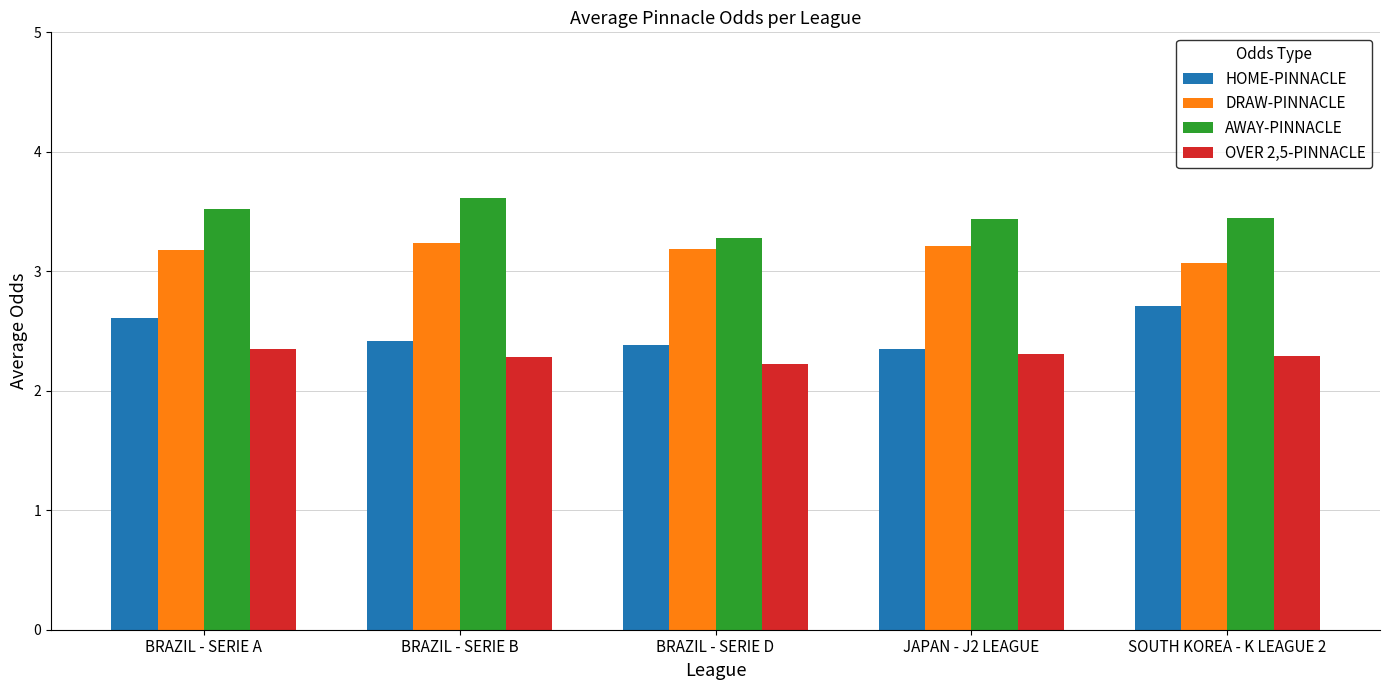

At BRAZIL - SERIE D, list the series in order from largest to smallest.

AWAY-PINNACLE, DRAW-PINNACLE, HOME-PINNACLE, OVER 2,5-PINNACLE